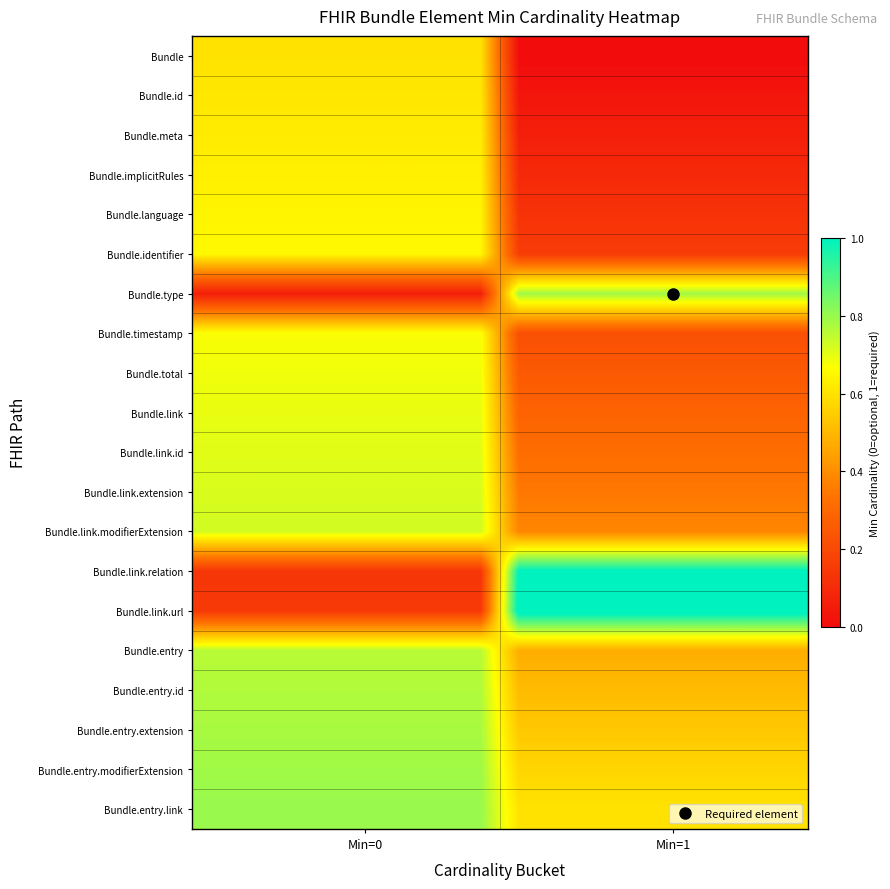

Which series has the largest range (max minus min)?

Bundle.link.url